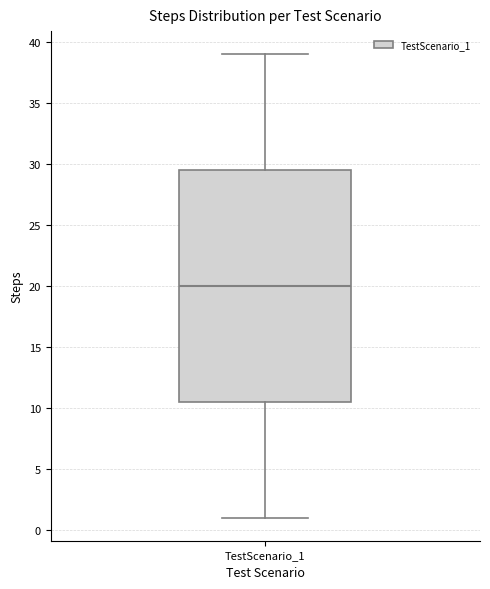

Where does the upper whisker of the box for TestScenario_1 end on the y-axis? The values are not printed on the chart, so give them approximately, as read against the axis.

39.0